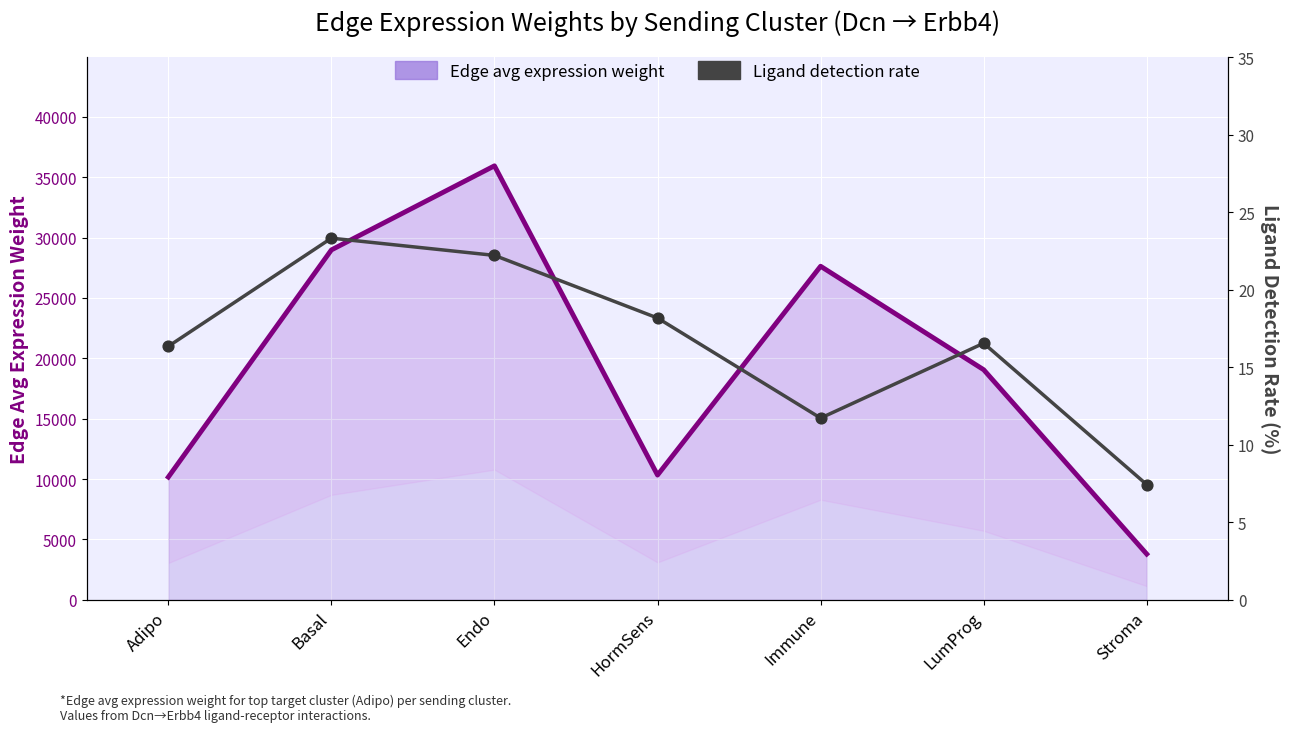

What is the total value across all series at Adipo?

10181.1